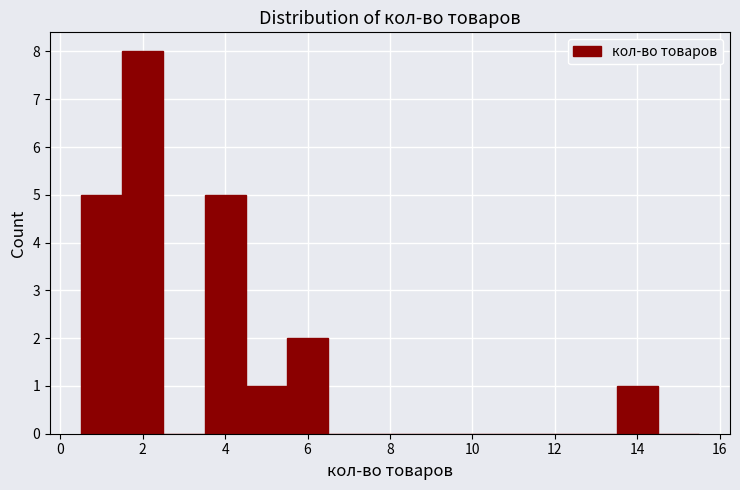

Over which range of the x-axis is the bar tallest?

1.5 to 2.5